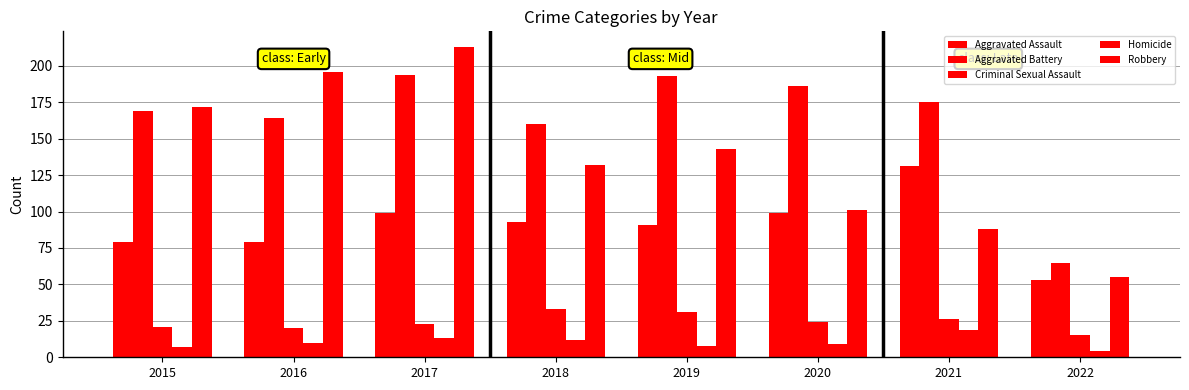

How many groups of bars are there?

8